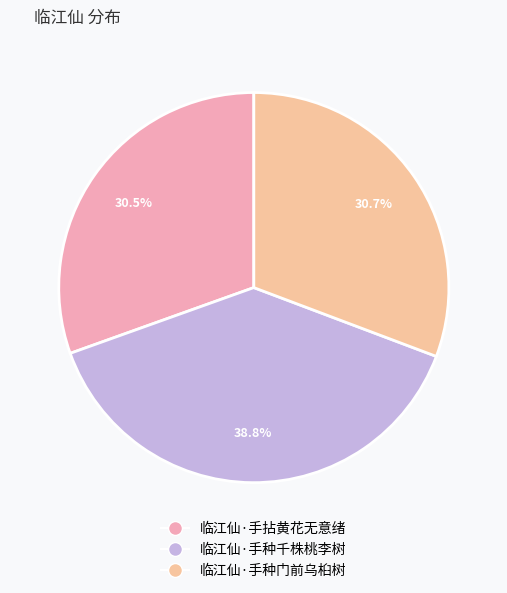

To the nearest percent, what portion does 临江仙·手种千株桃李树 represent?

39%